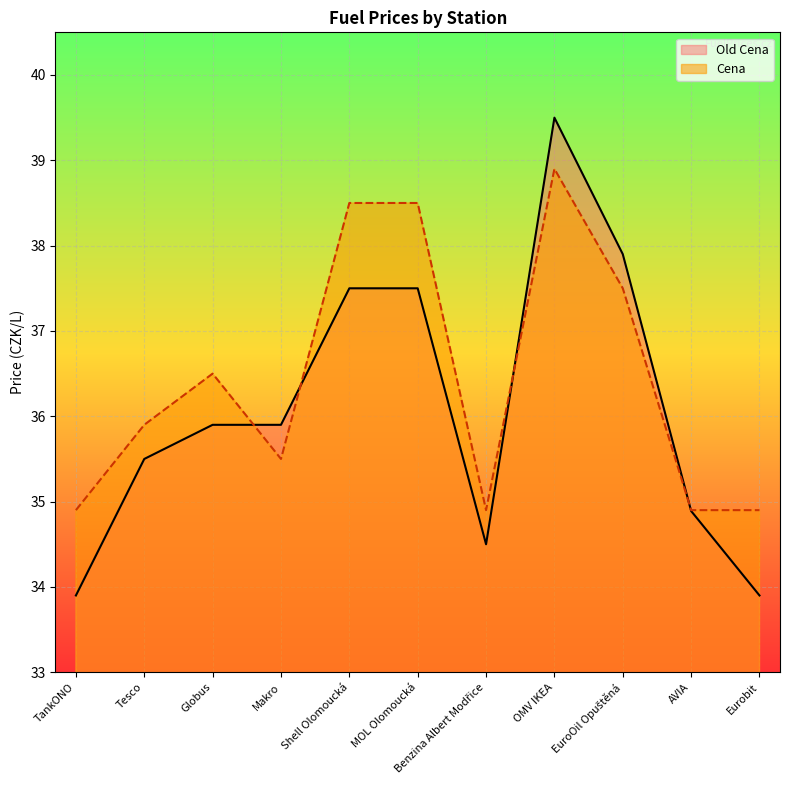

What is the approximate value of Cena at MOL Olomoucká?

38.5